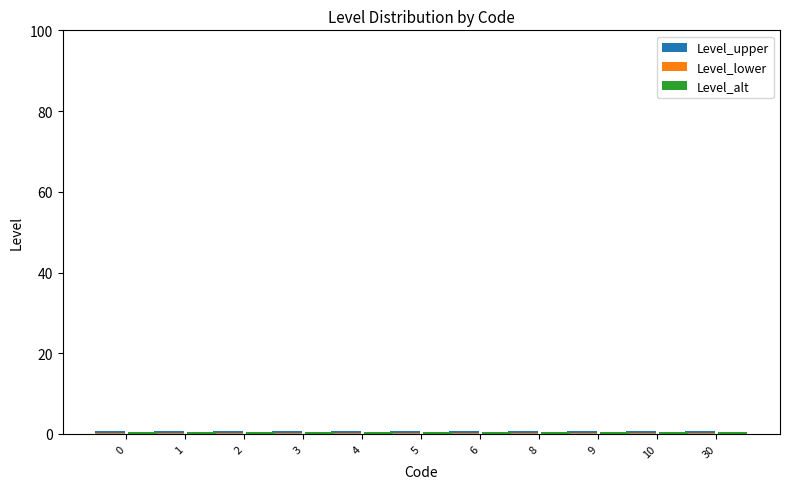

Are the bars grouped side by side (vs. stacked)?

Yes